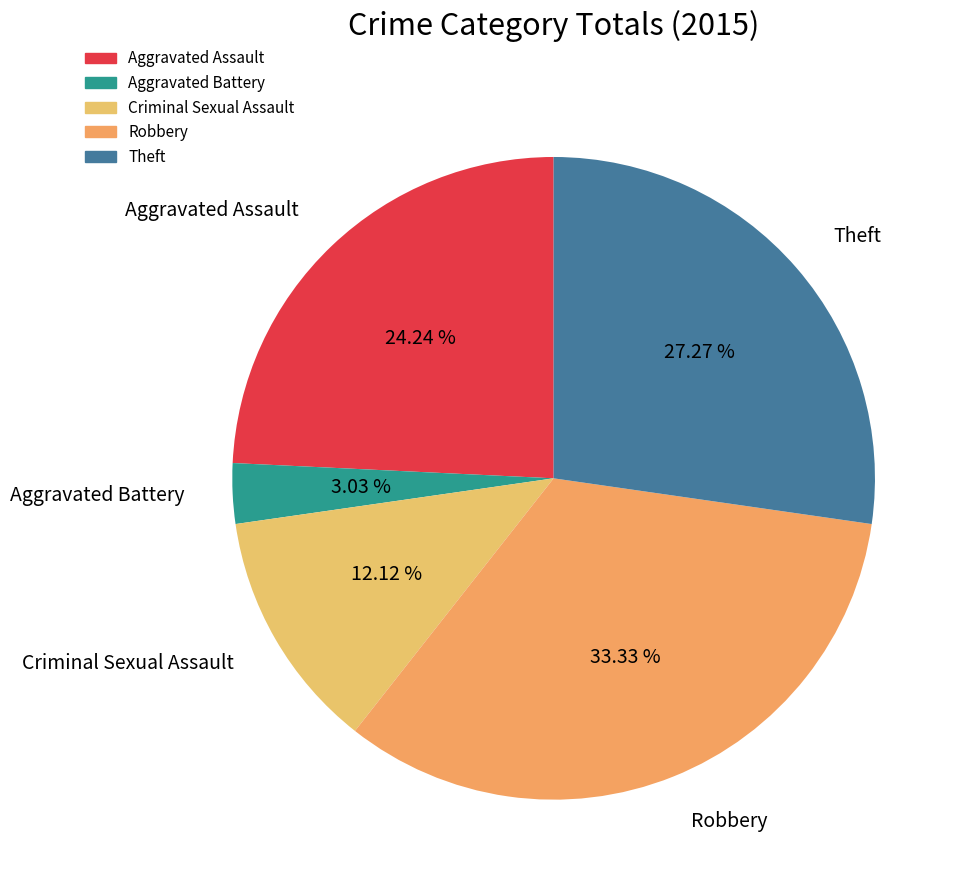

Is the sum of Robbery and Aggravated Battery greater than half?

No